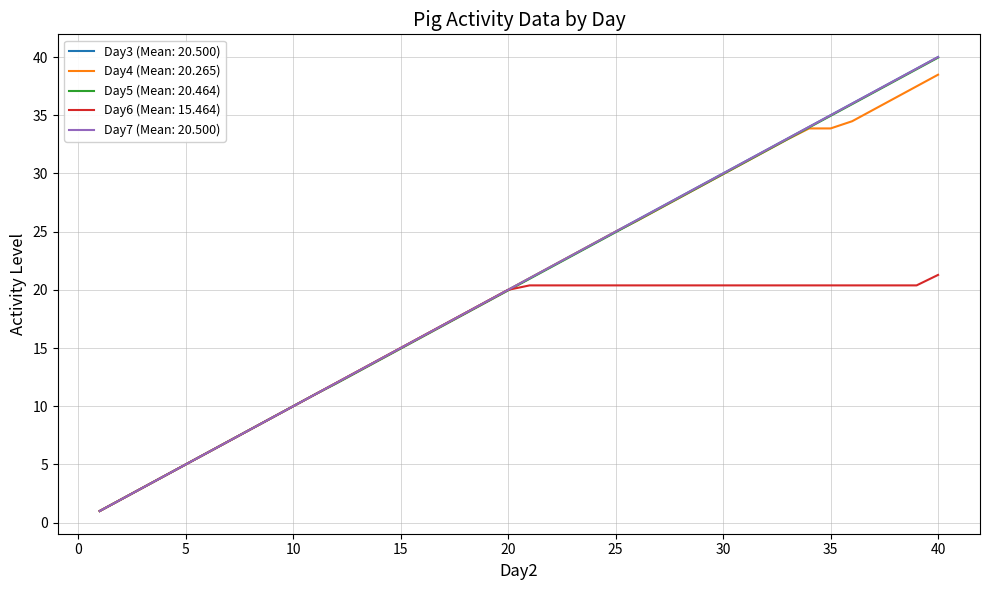

Rank the series by their maximum value, from lowest to highest.

Day6, Day4, Day5, Day3, Day7